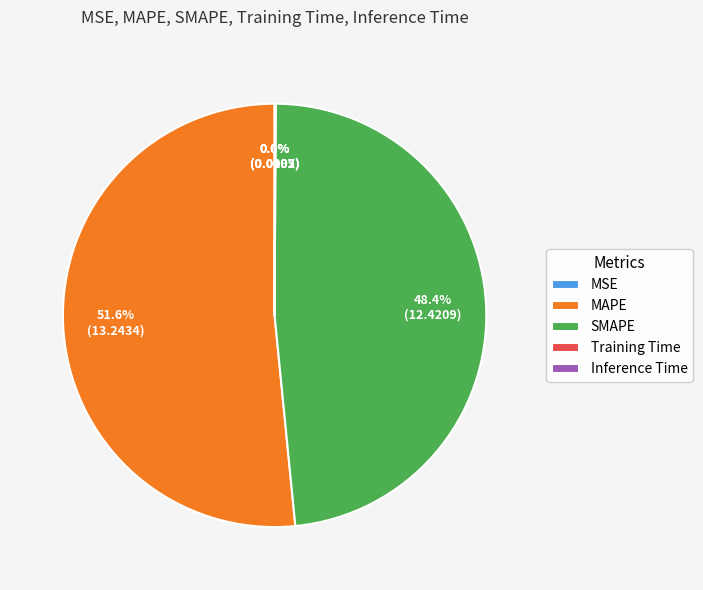

How much of the chart is everything except MAPE?

48.4%